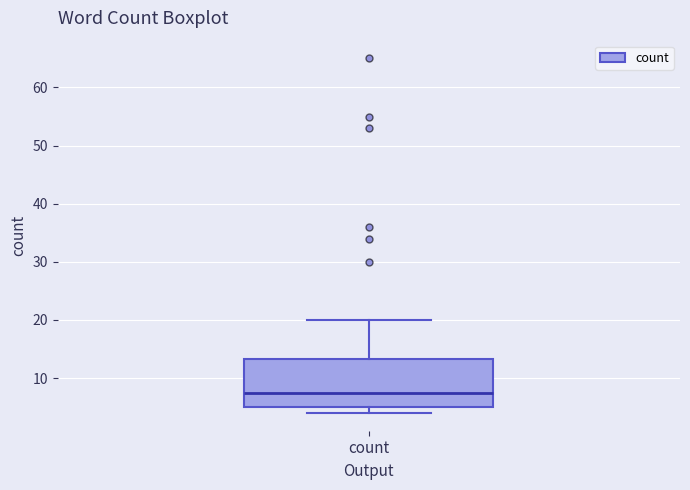

Read this box plot against the y-axis: the position of the median line, the range covered by the box, and the ends of both whiskers. The values are not printed on the chart, so give them approximately, as read against the axis.

median 8, box 5 to 13, whiskers 4 to 20